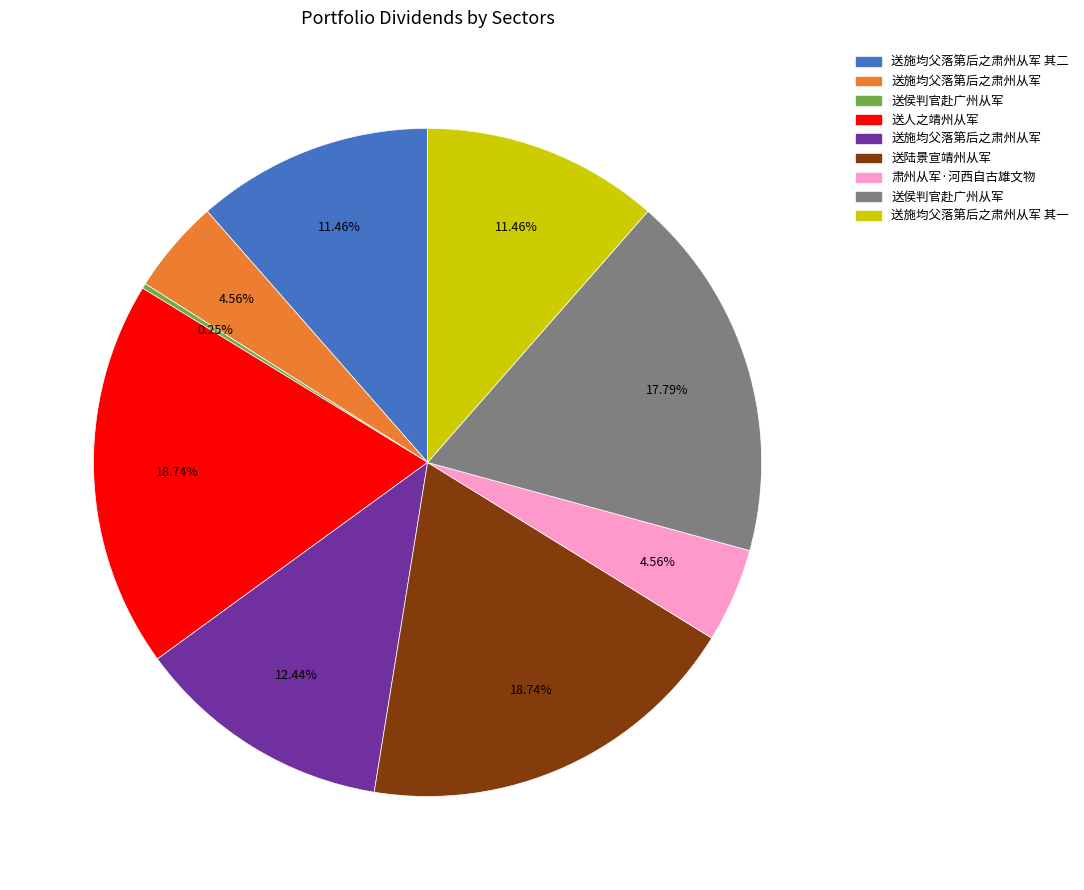

Is there any slice that represents more than half of the pie?

No